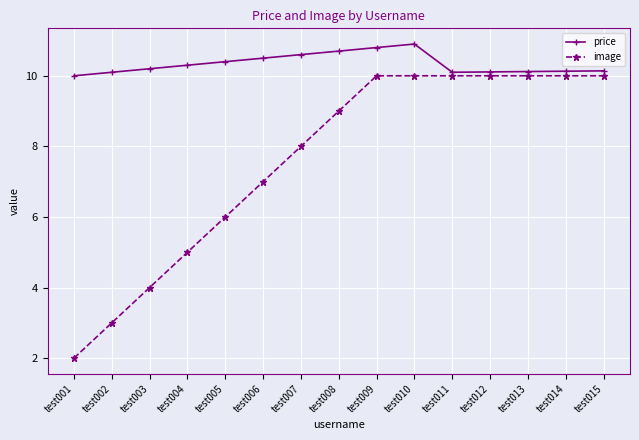

At which label is image closest to 6?

test005